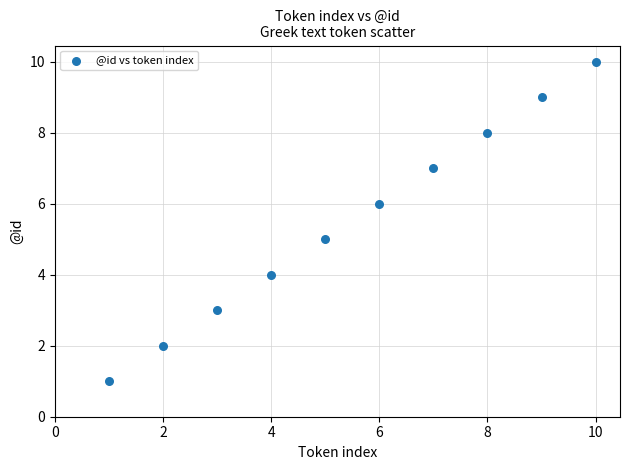

What is the range of X values (max minus min)?

9